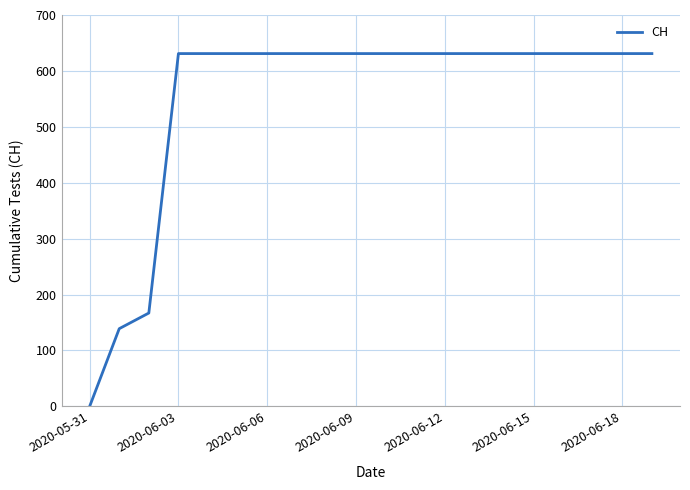

What is the maximum value shown in the chart?

631